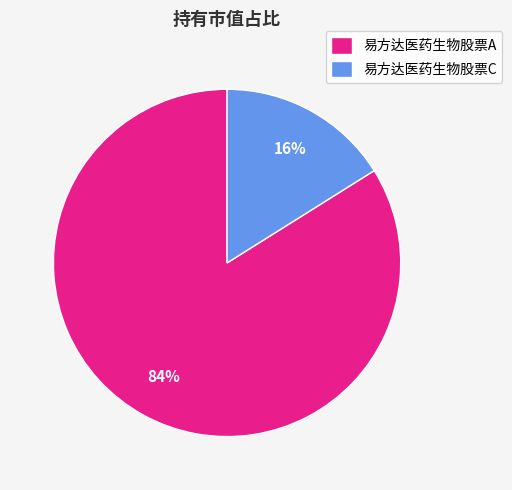

Which slice is the smallest?

易方达医药生物股票C